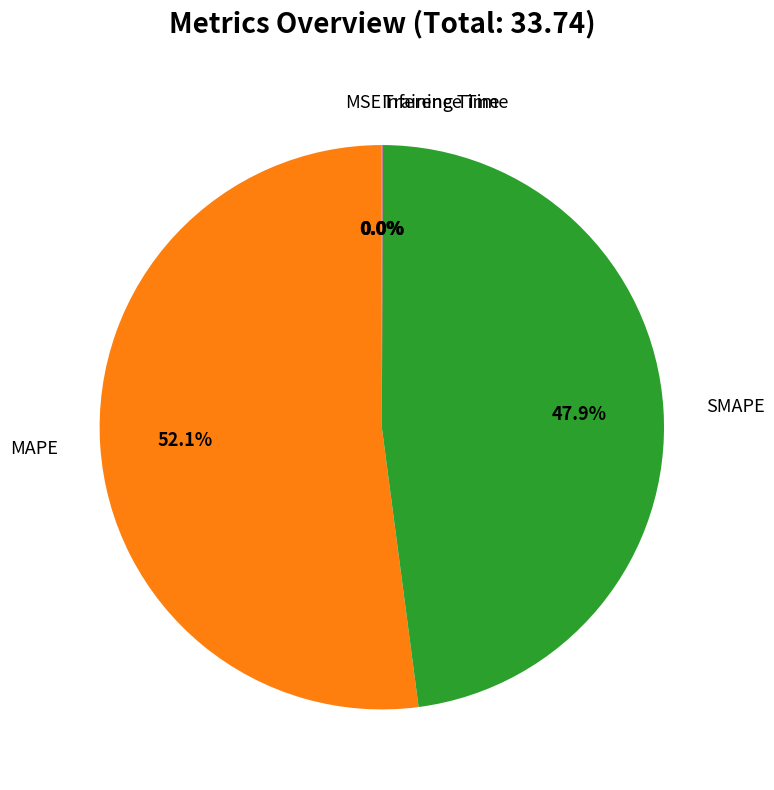

Is there any slice that represents more than half of the pie?

Yes